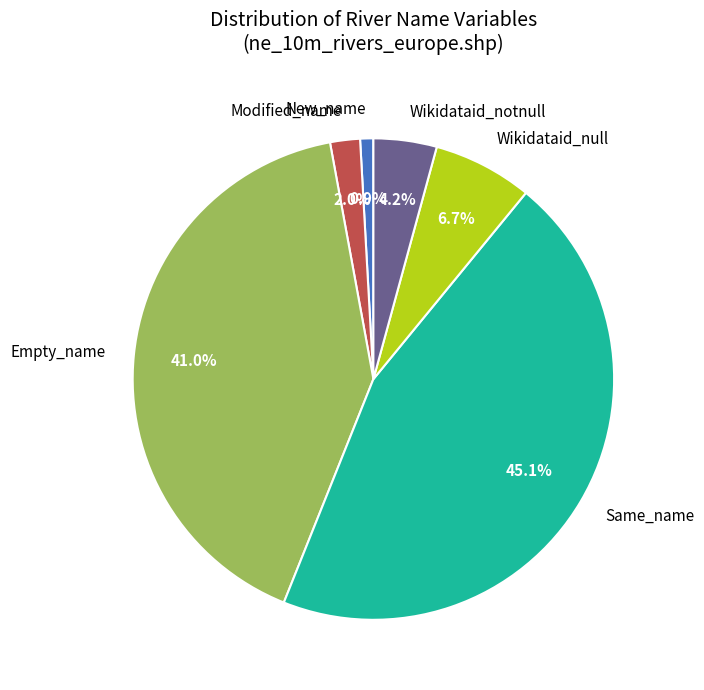

What is the smallest slice in the pie chart?

New_name